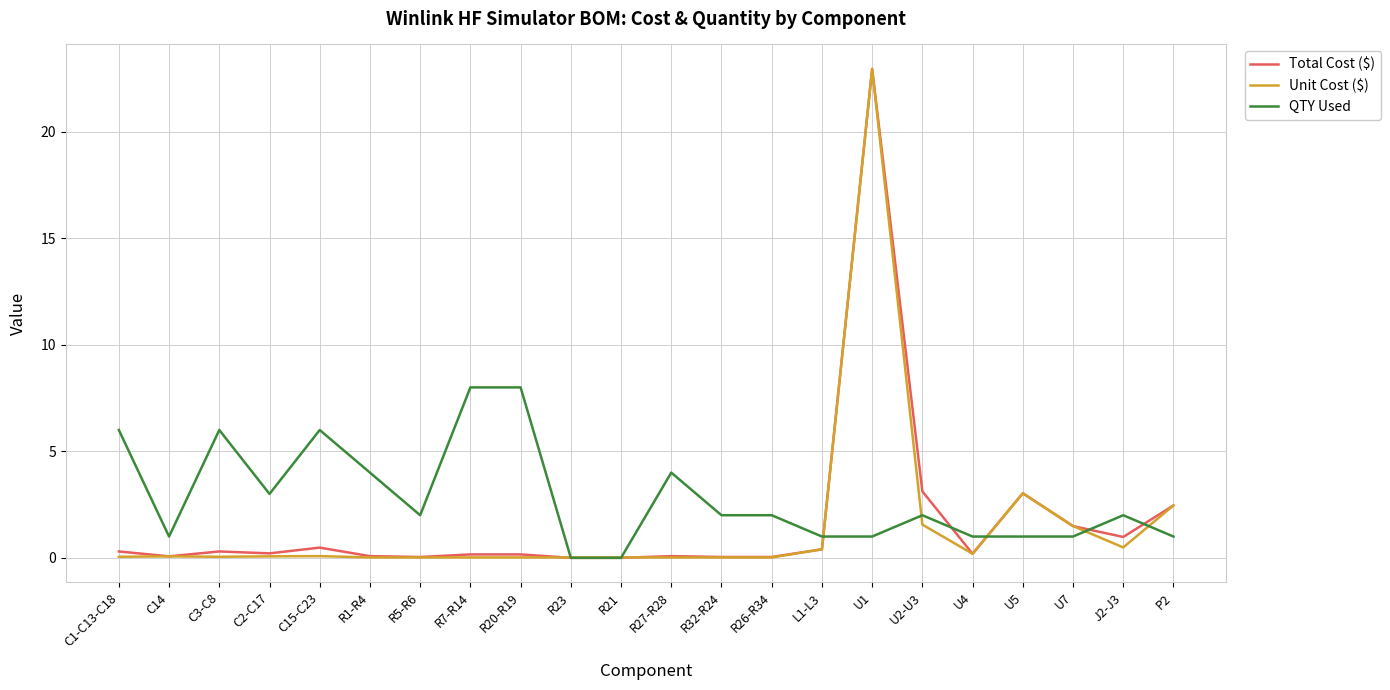

How many lines are shown in the chart?

3